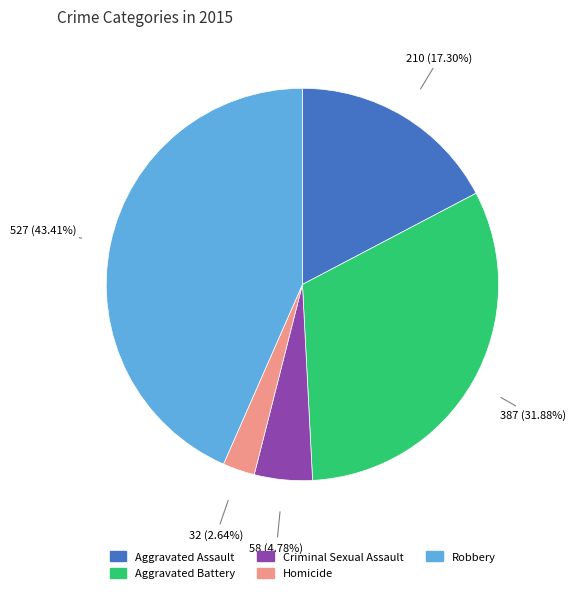

How many segments does this pie chart have?

5